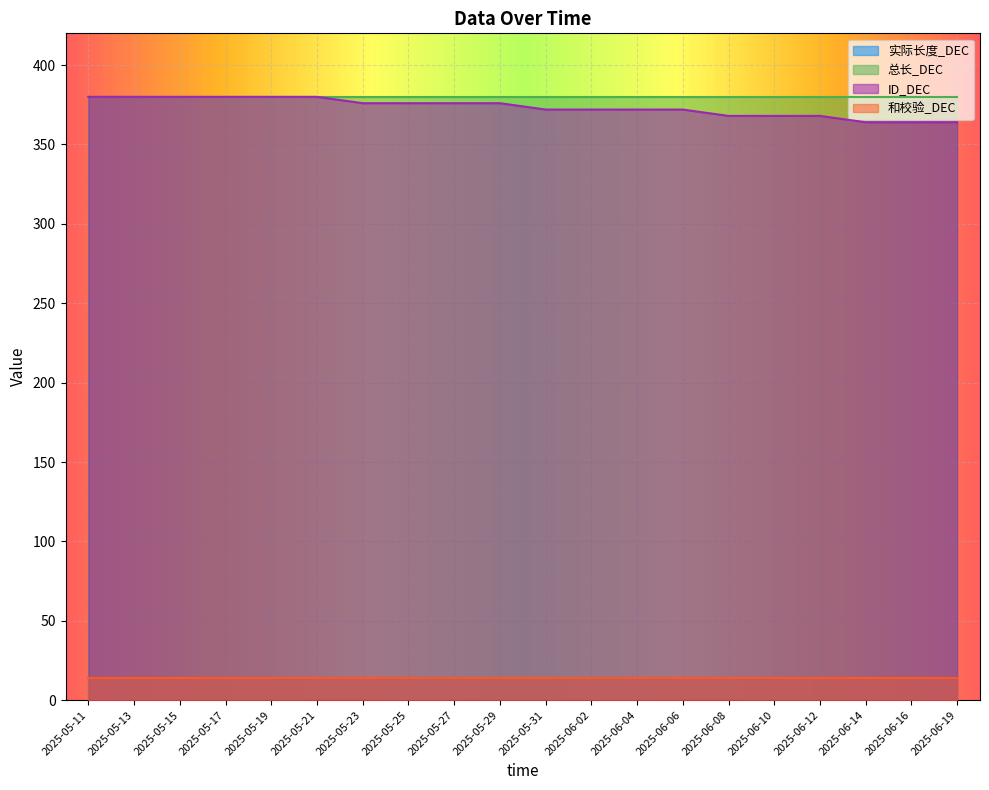

True or false: 和校验_DEC and ID_DEC intersect in this chart.

False